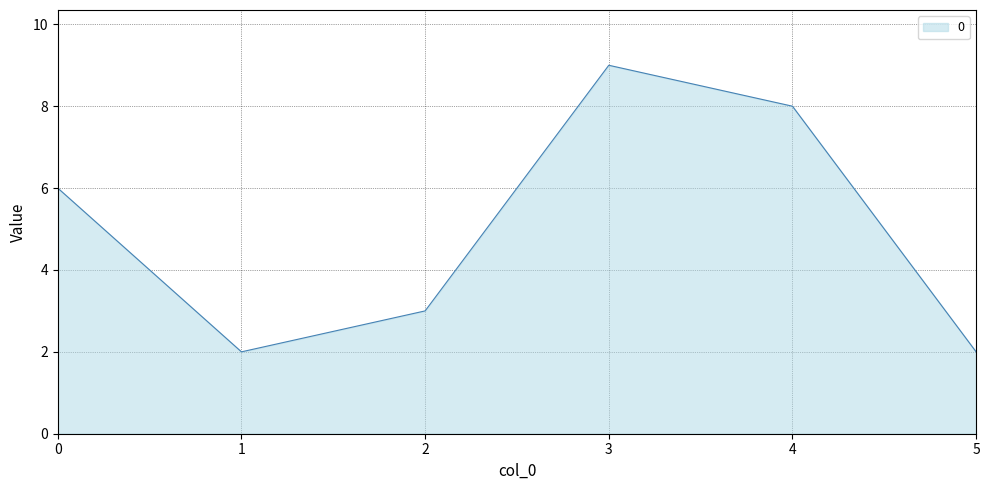

What is the greatest value displayed?

9